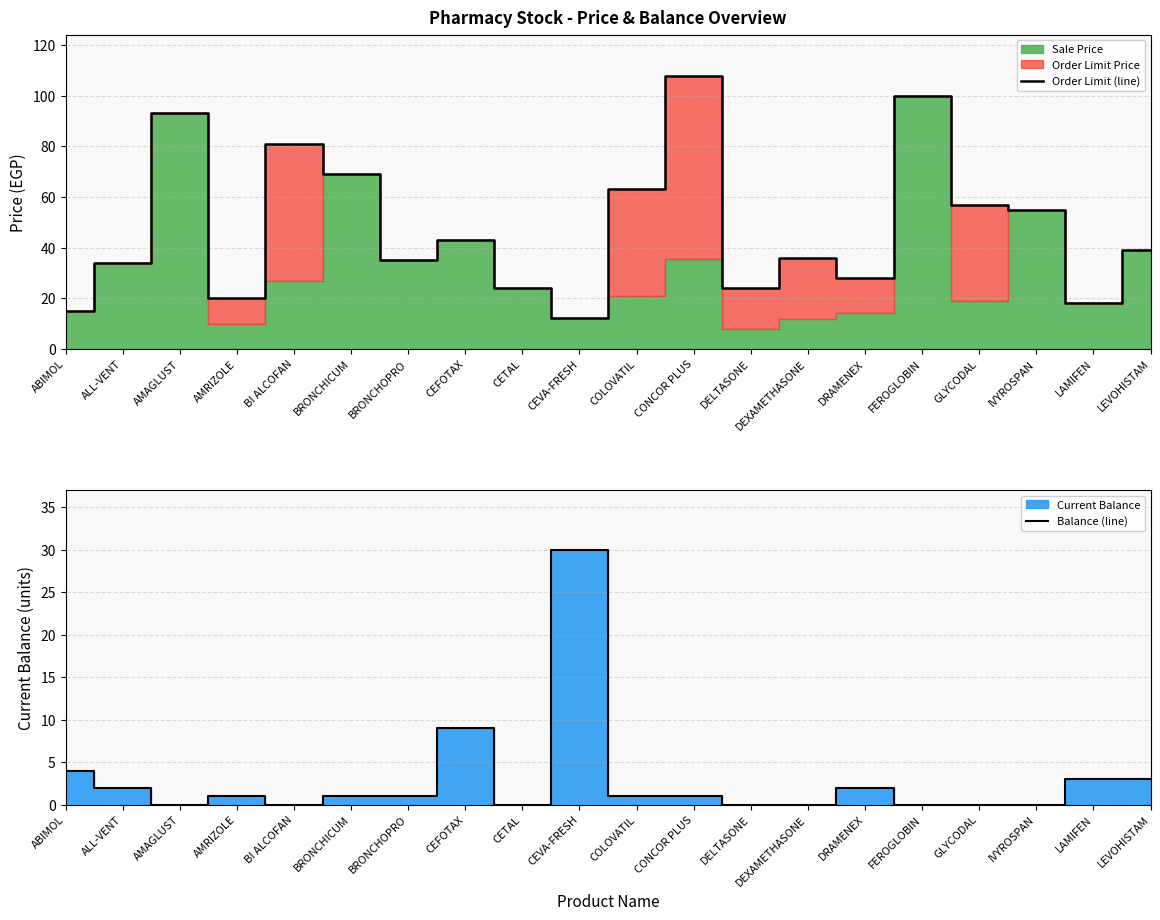

Which has a higher value, CEFOTAX or DEXAMETHASONE?

CEFOTAX